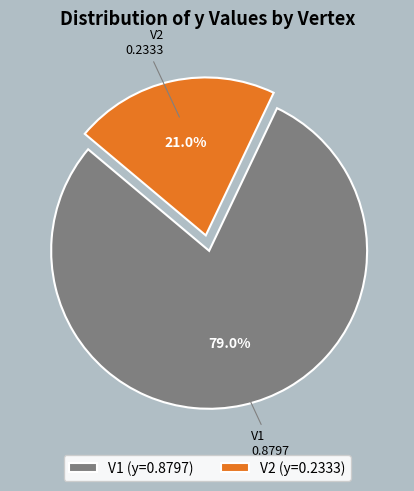

Between V2 and V1, which is larger?

V1